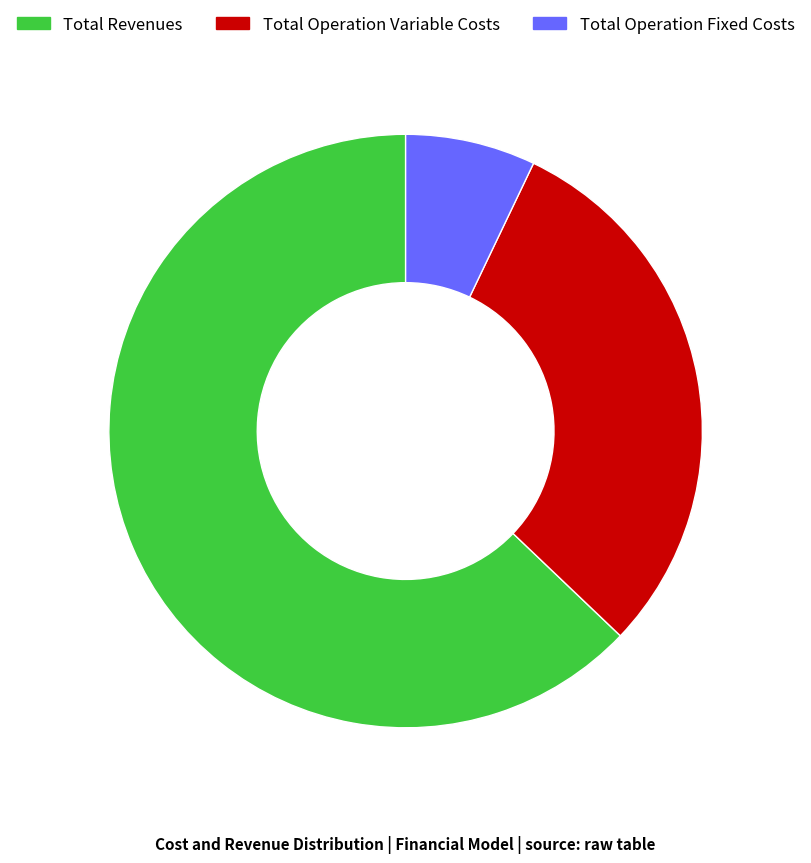

Does Total Operation Fixed Costs represent more than half of the total?

No